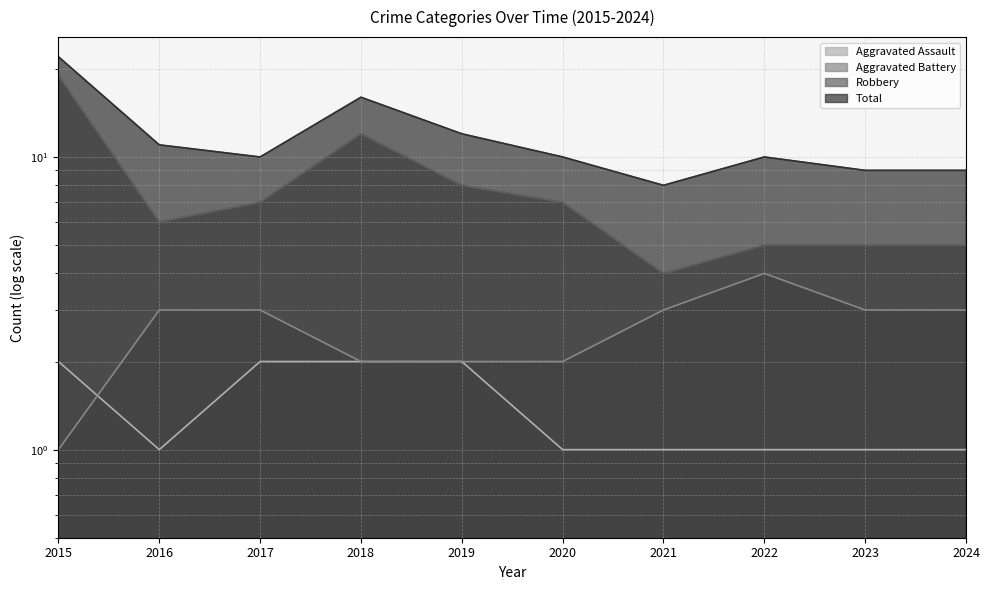

Which category has the highest value across all series?

2015